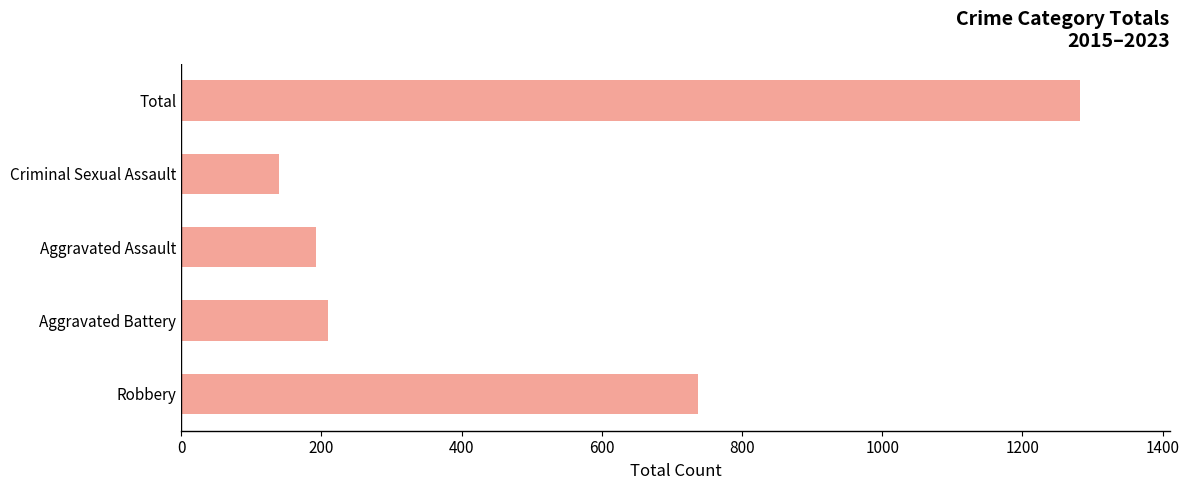

What is the average value?

512